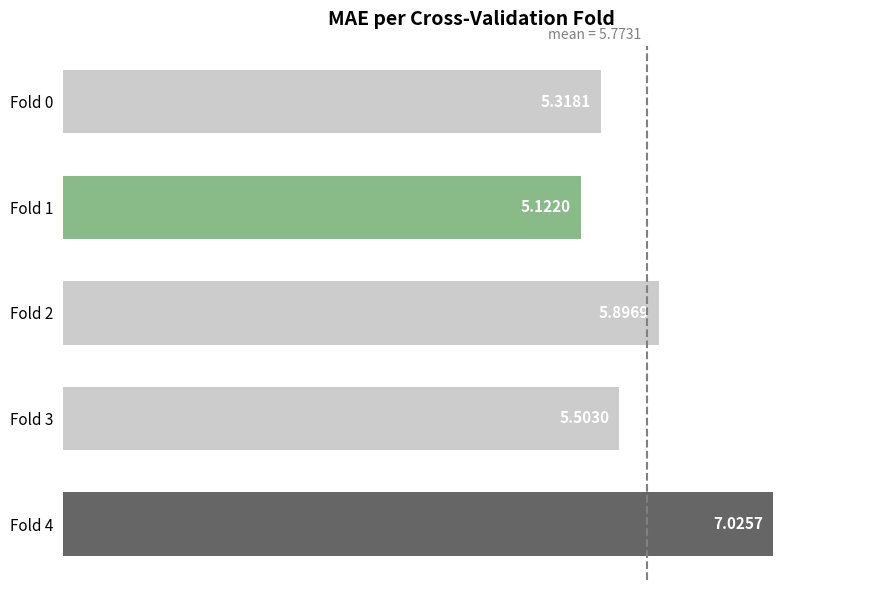

List the labels in order of value, largest first.

Fold 4, Fold 2, Fold 3, Fold 0, Fold 1